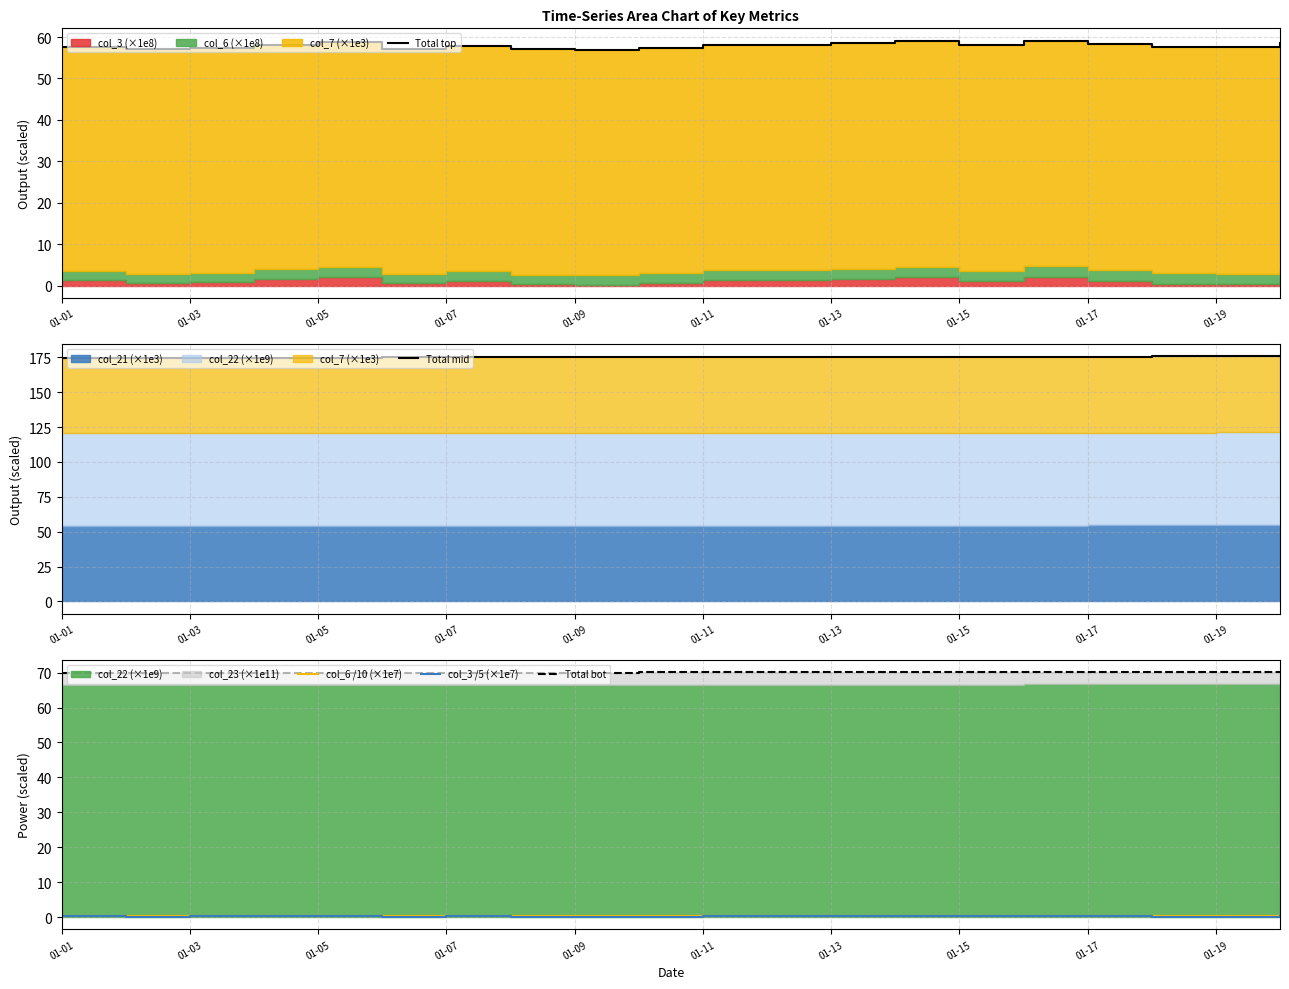

True or false: col_3 /5 (×1e7) and Total top cross at least once.

False